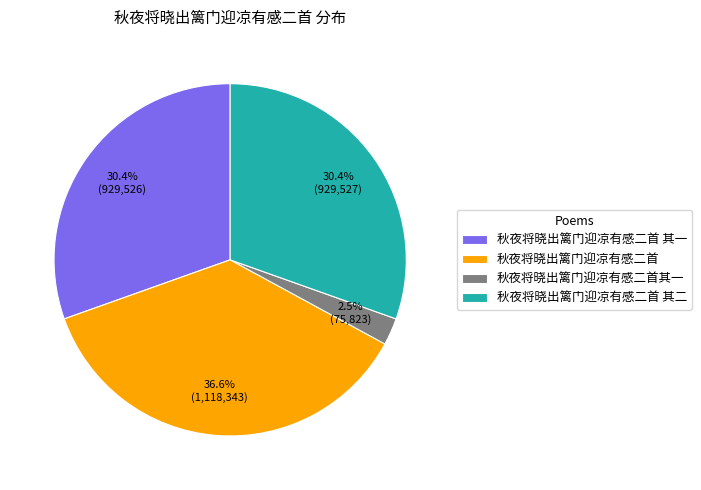

Between 秋夜将晓出篱门迎凉有感二首其一 and 秋夜将晓出篱门迎凉有感二首 其二, which is larger?

秋夜将晓出篱门迎凉有感二首 其二